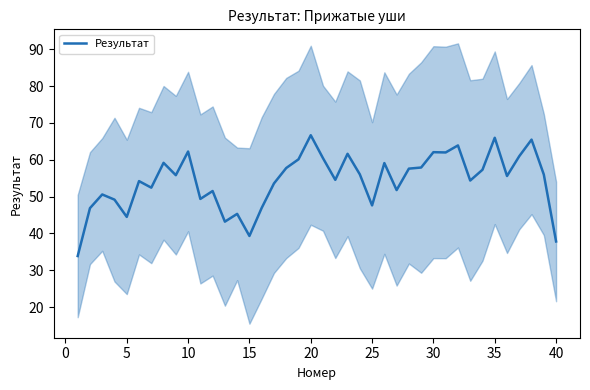

What is the lowest value of the Результат series?

33.9